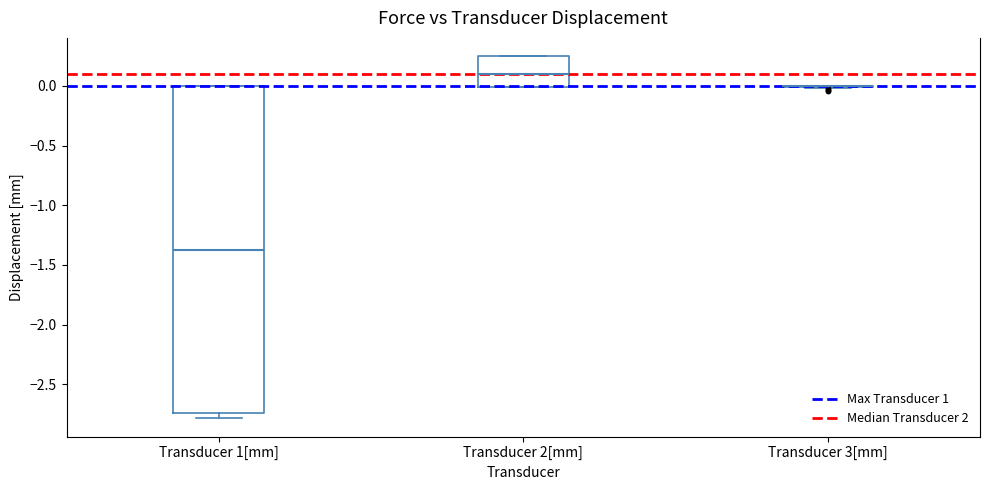

Which box is the tallest, from its lower edge to its upper edge?

Transducer 1[mm]